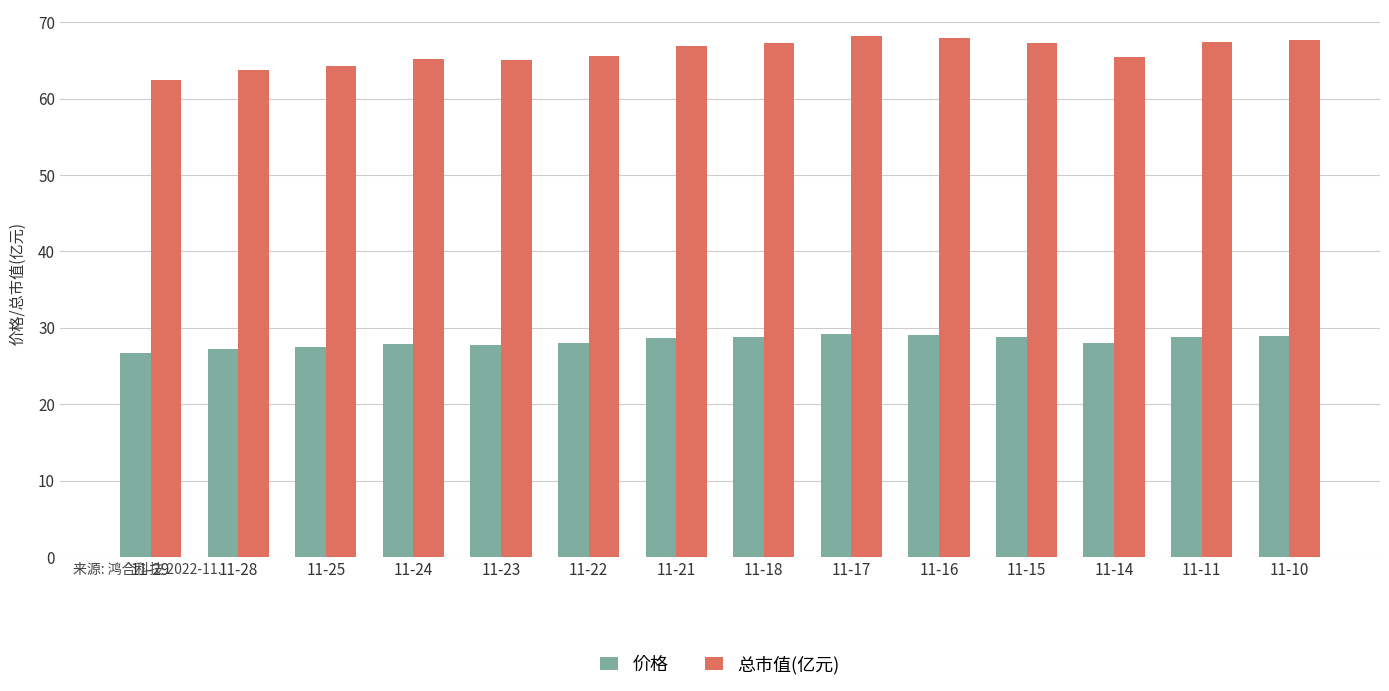

How many bars are there in total?

28